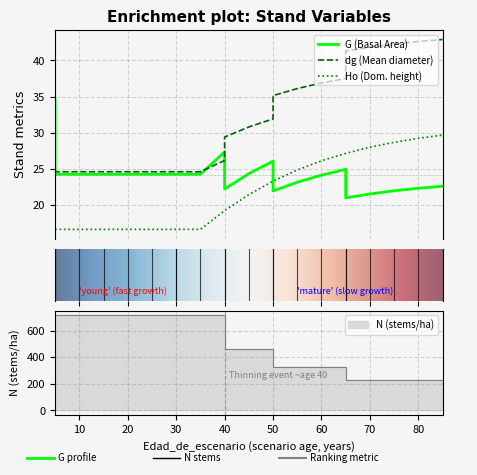

What is the maximum value shown in the chart?

42.9